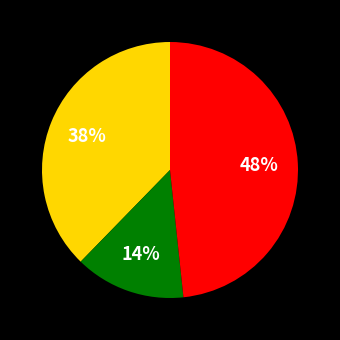

Is there a majority slice in this chart?

No